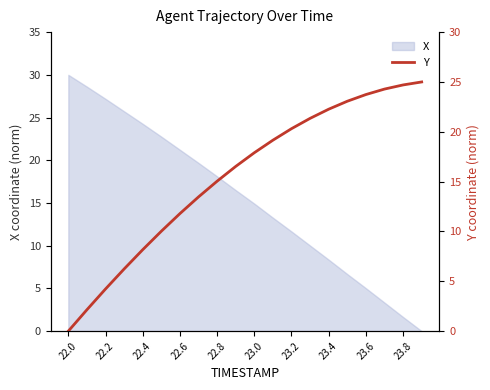

How many lines are shown in the chart?

1